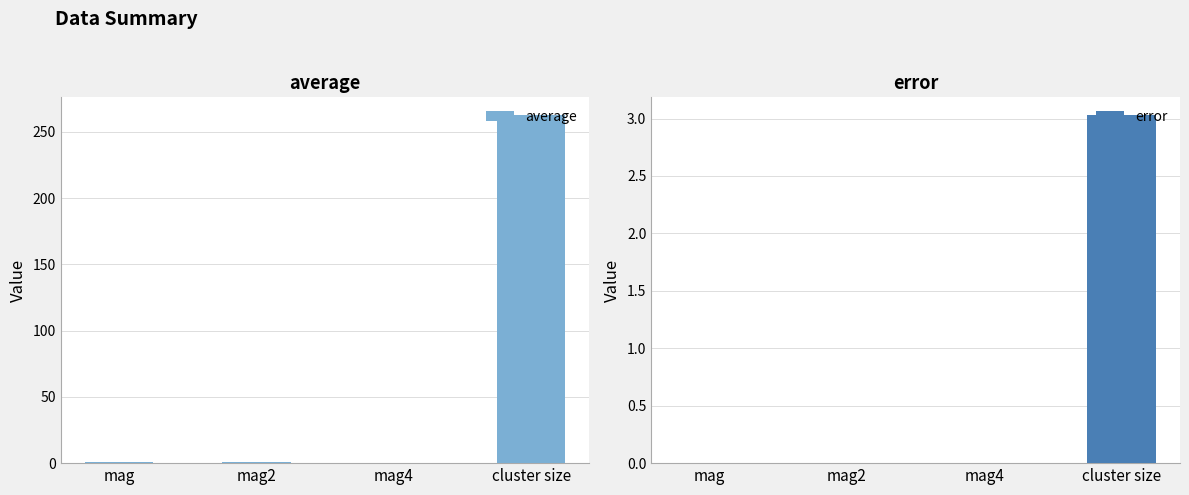

What are all the series names shown in the legend?

average, error